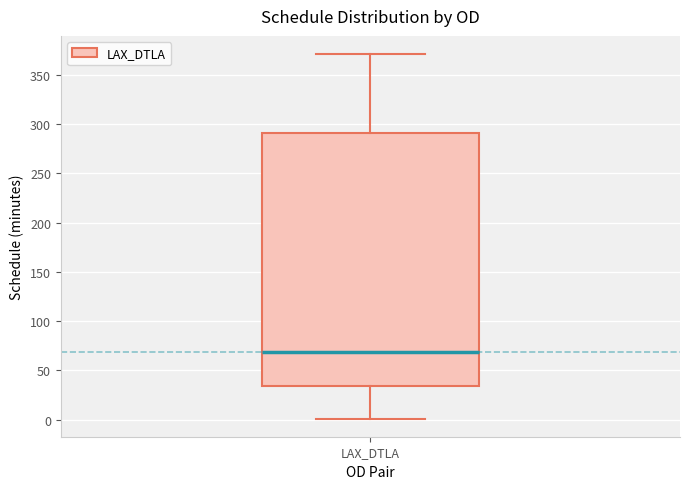

Transcribe this box plot: give where the median line is, the range the box spans, and where the two whiskers end, as read against the y-axis. The values are not printed on the chart, so give them approximately, as read against the axis.

median 70, box 35 to 290, whiskers 0 to 370